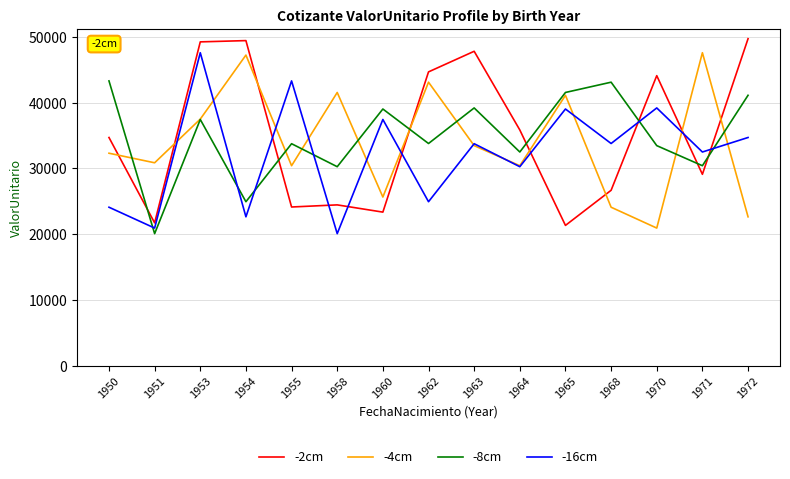

What is the difference between the highest and lowest values at 1964?

5588.0